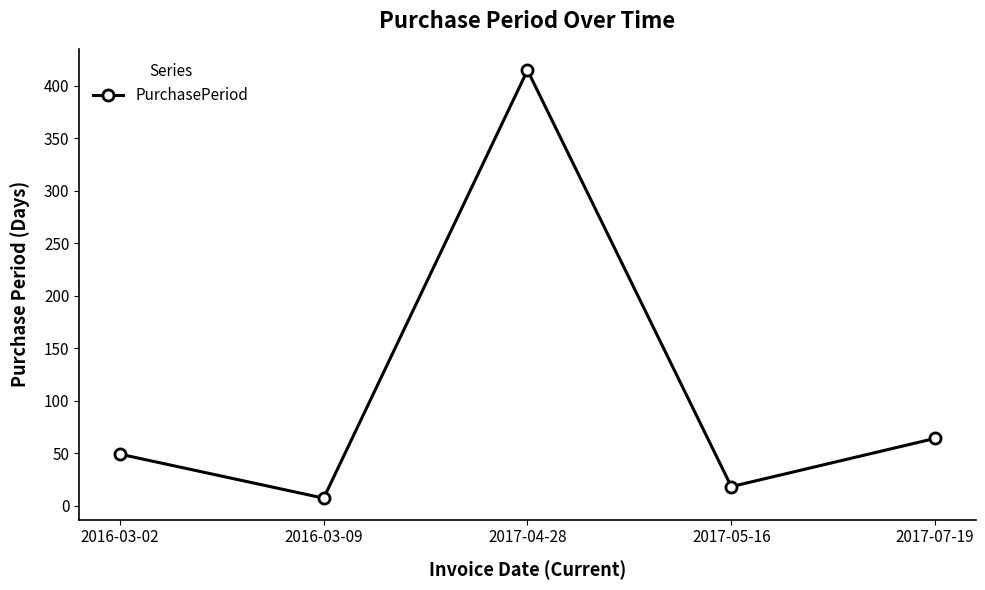

The chart shows a value of 95 at 2017-07-19. True or false?

False